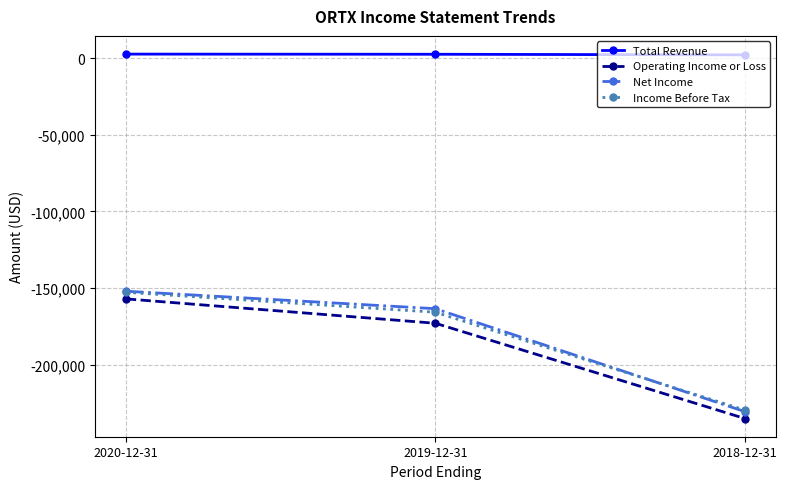

What is the total value across all series at 2020-12-31?

-459100